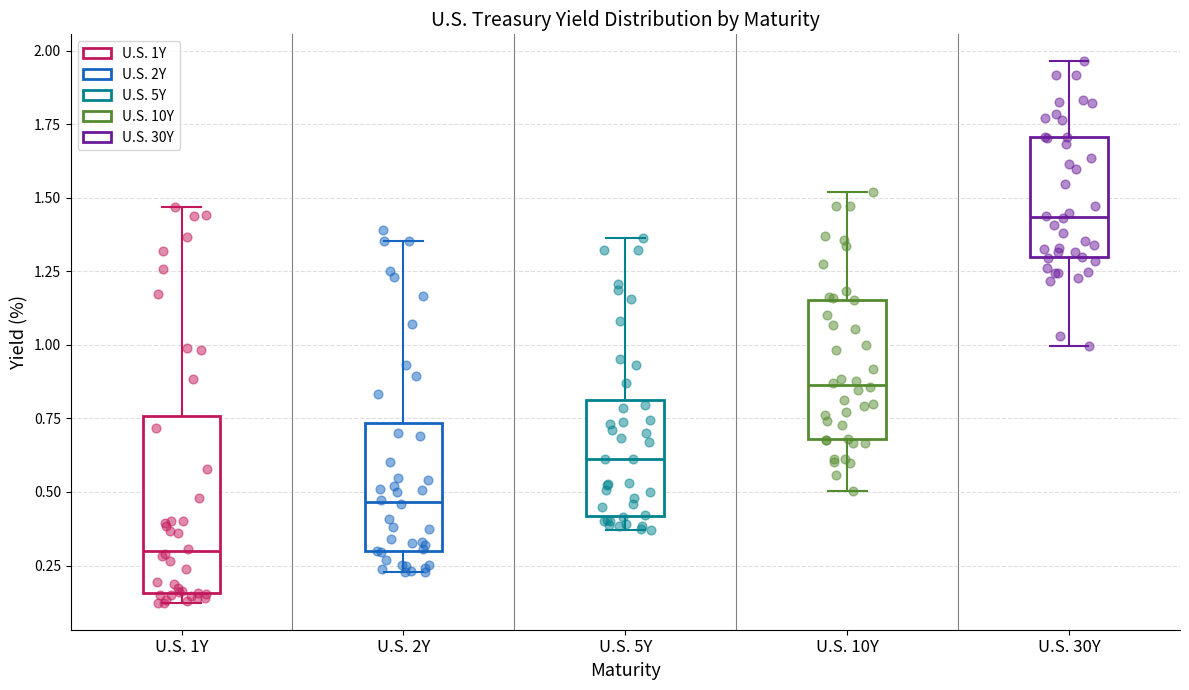

Where does the median line of the box for U.S. 5Y sit on the y-axis? The values are not printed on the chart, so give them approximately, as read against the axis.

0.60